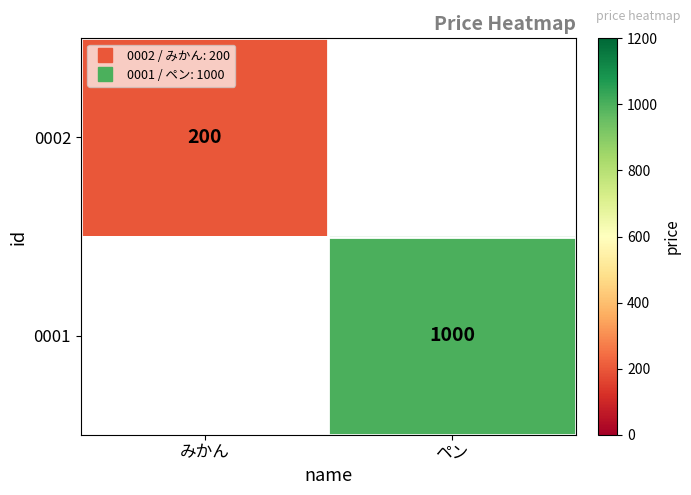

At how many categories does at least one series exceed 477?

1